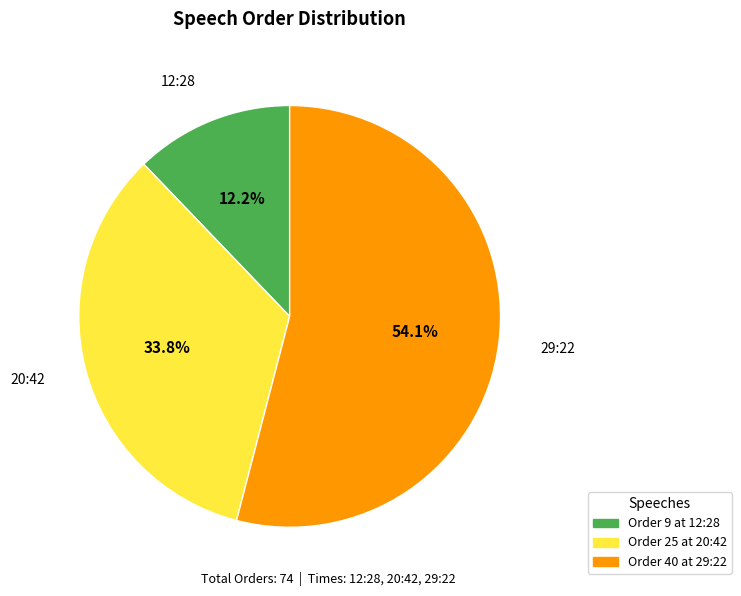

Does any single category account for the majority?

Yes